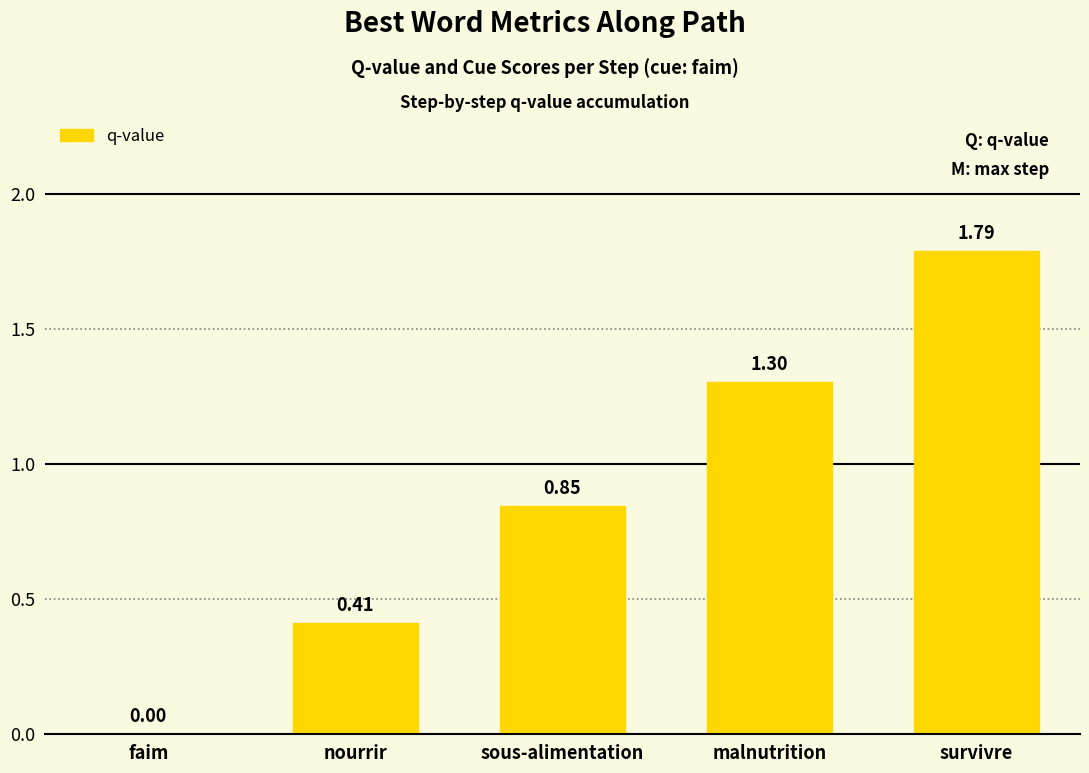

At which label is the value closest to 0?

faim